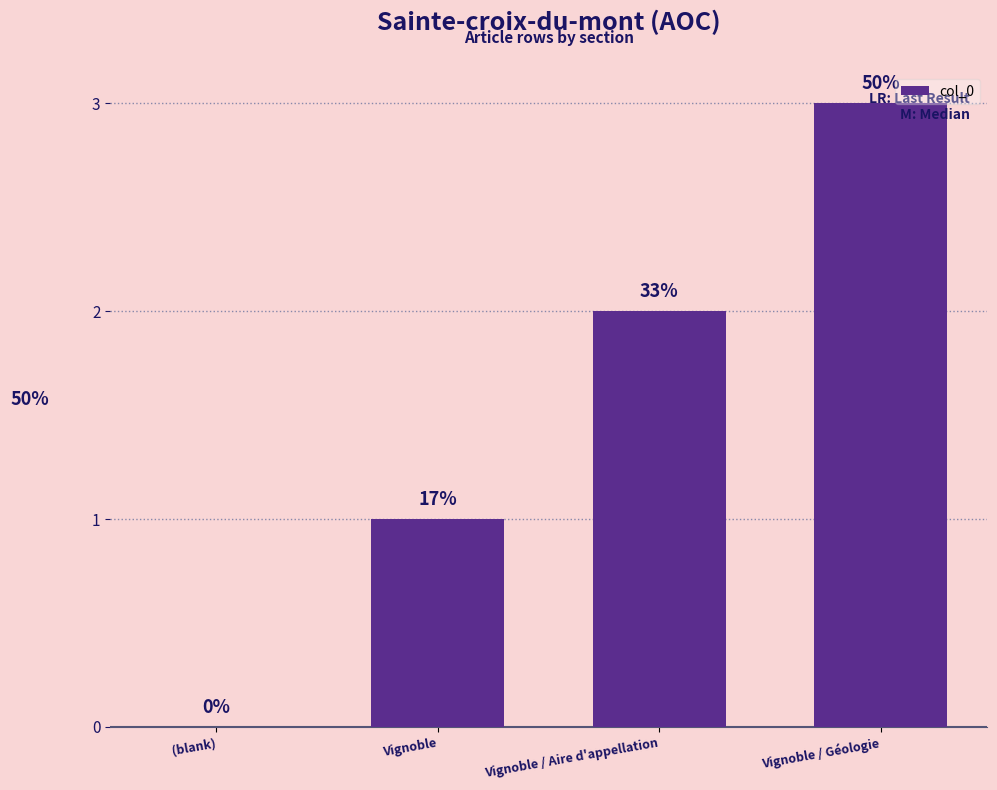

At which label is the value closest to 1?

Vignoble